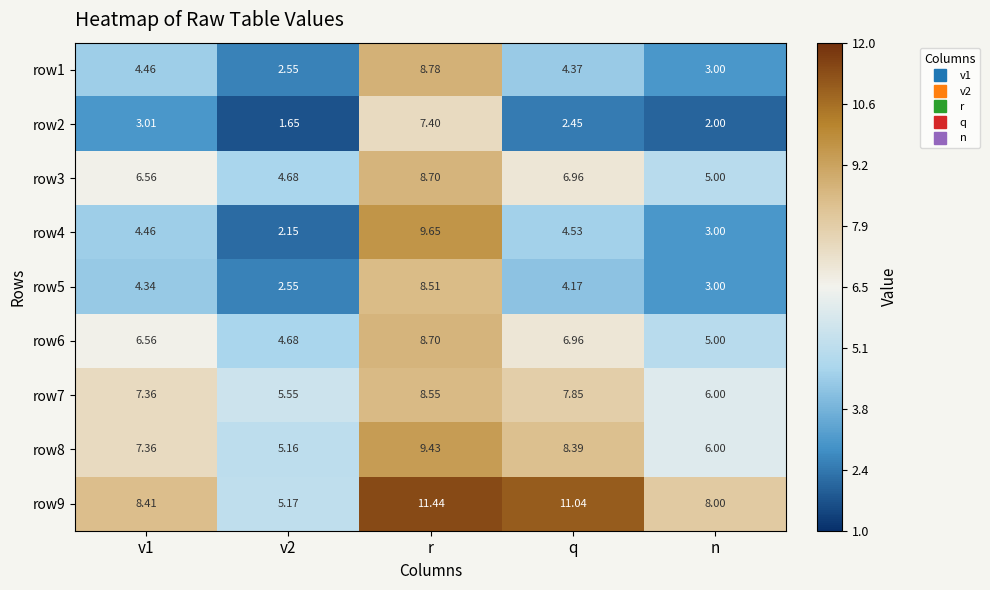

Which label corresponds to the largest value in the chart?

r